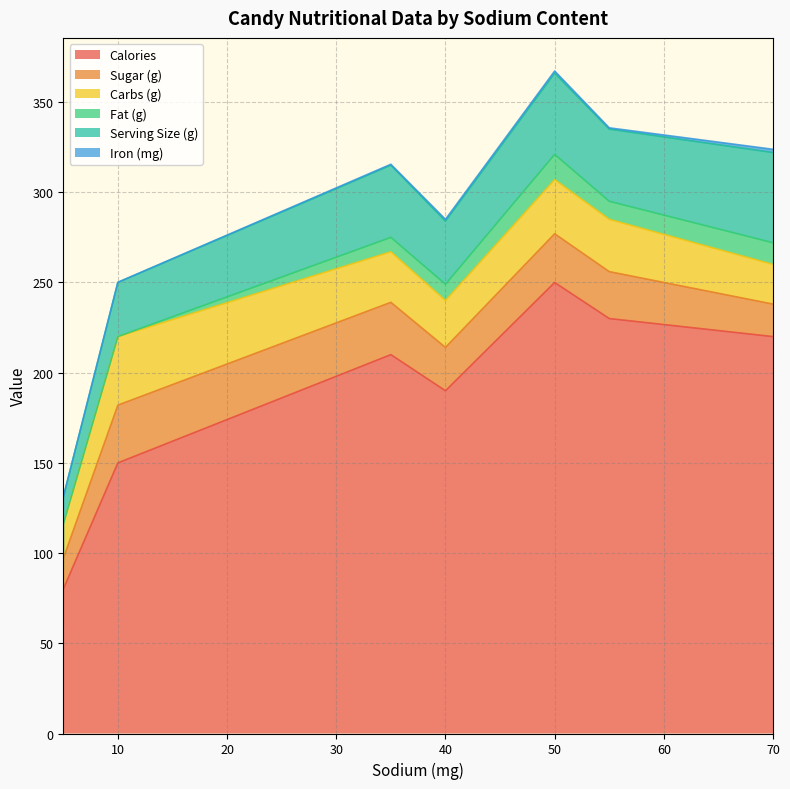

True or false: Calories and Carbs (g) cross at least once.

False